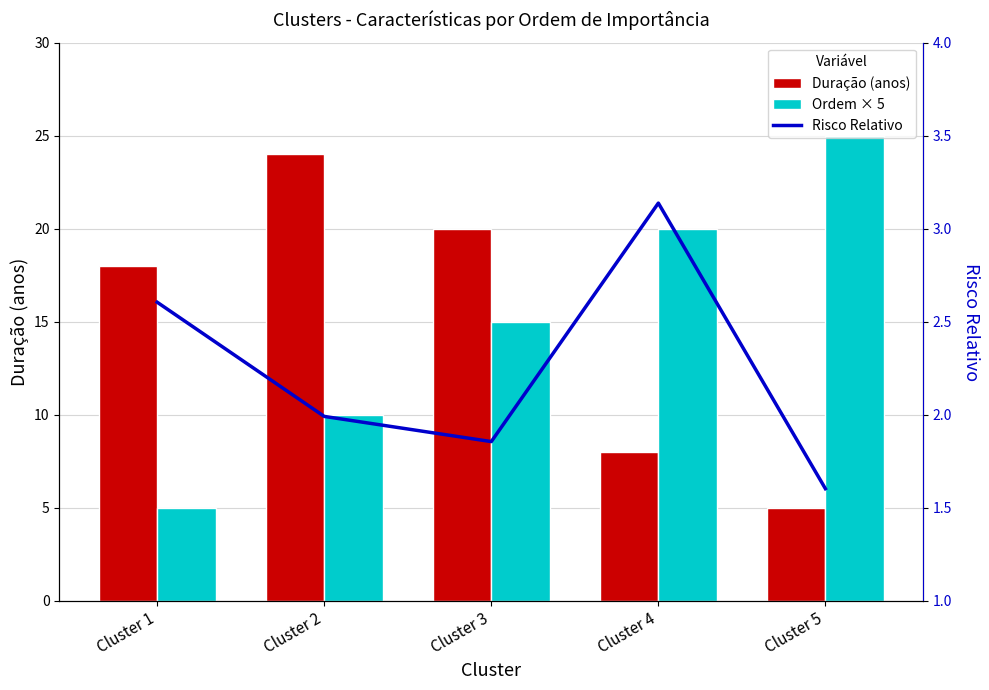

How many Ordem × 5 values are between 10 and 20?

3